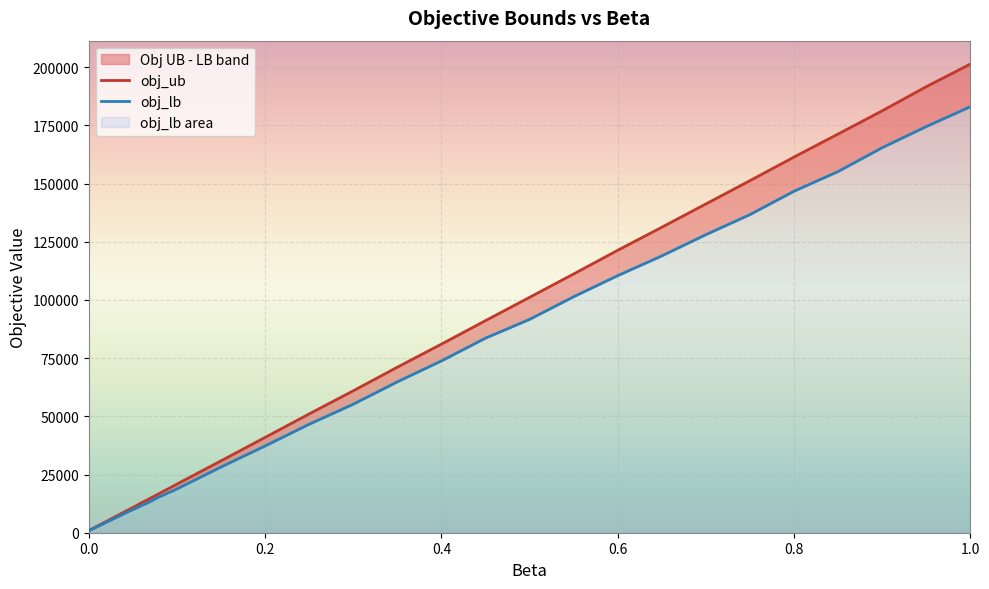

Which series changed the most between 0.04 and 0.9?

obj_ub